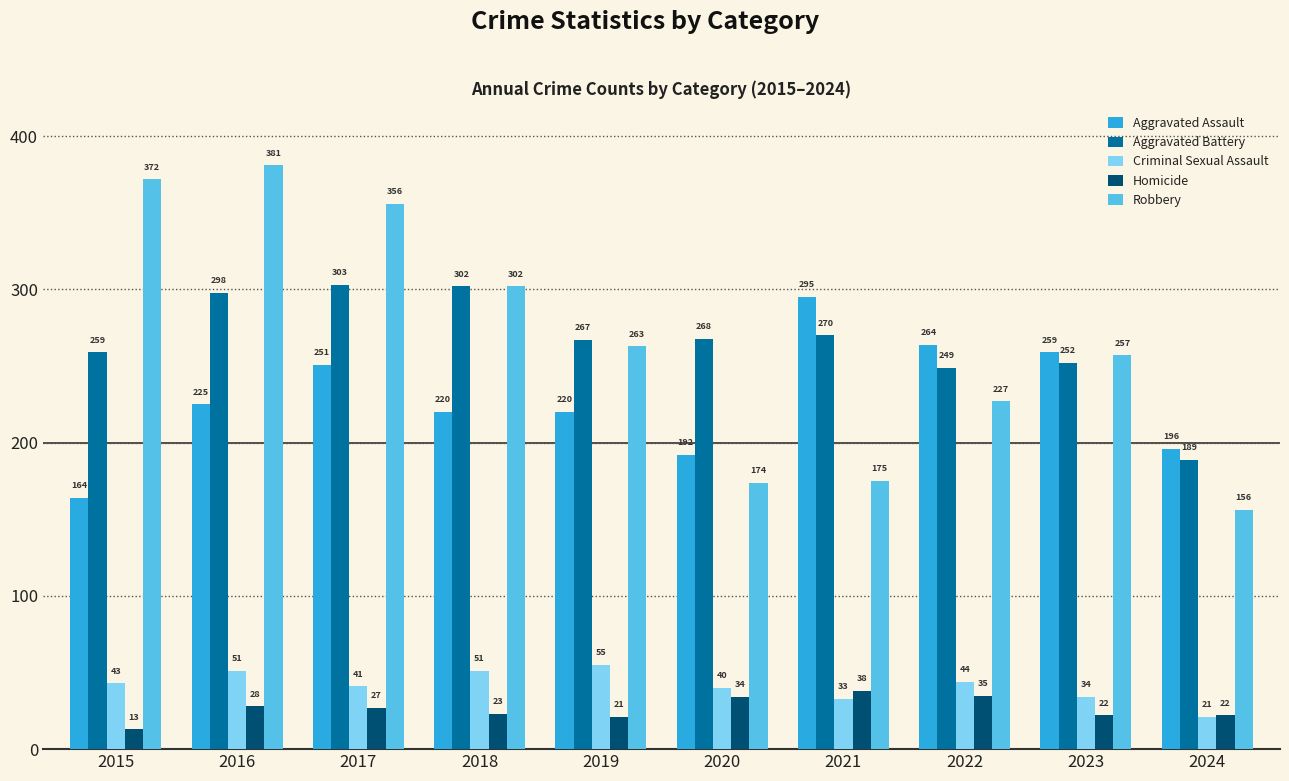

What is the lowest value of the Robbery series?

156